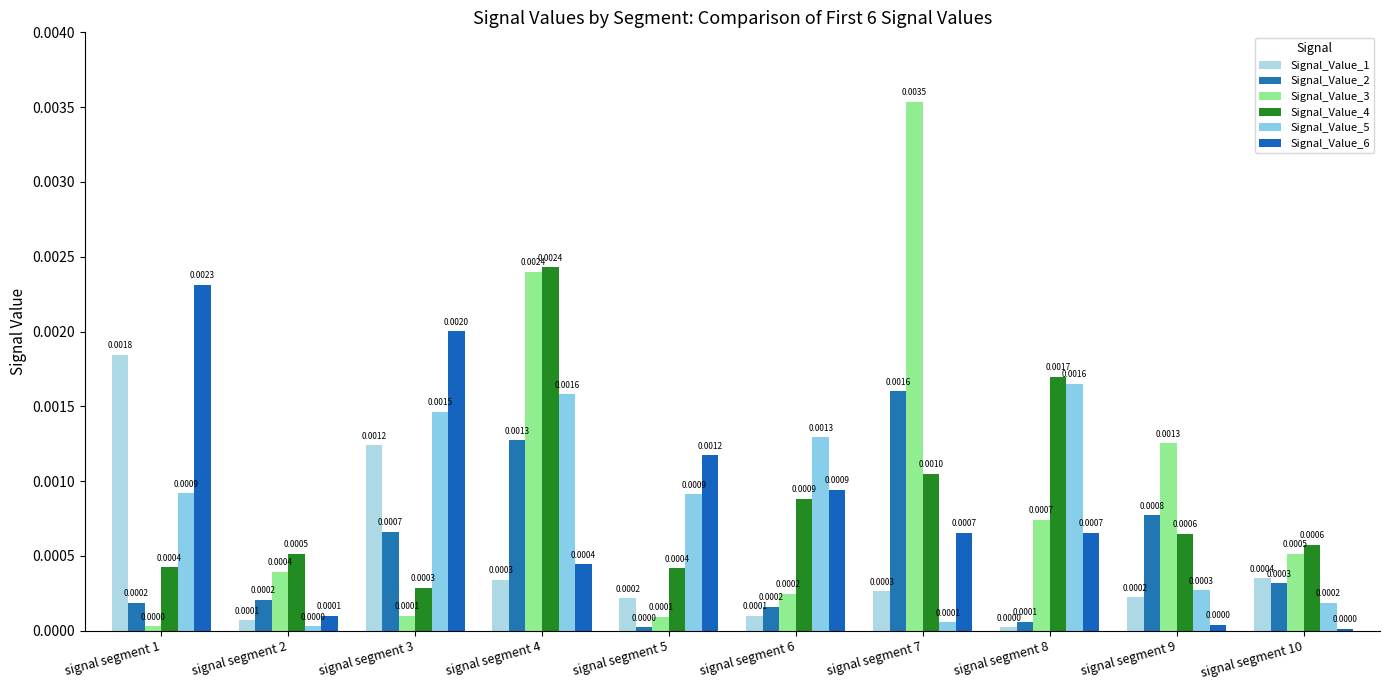

Is it true that Signal_Value_5 equals 0.0 at signal segment 6?

True